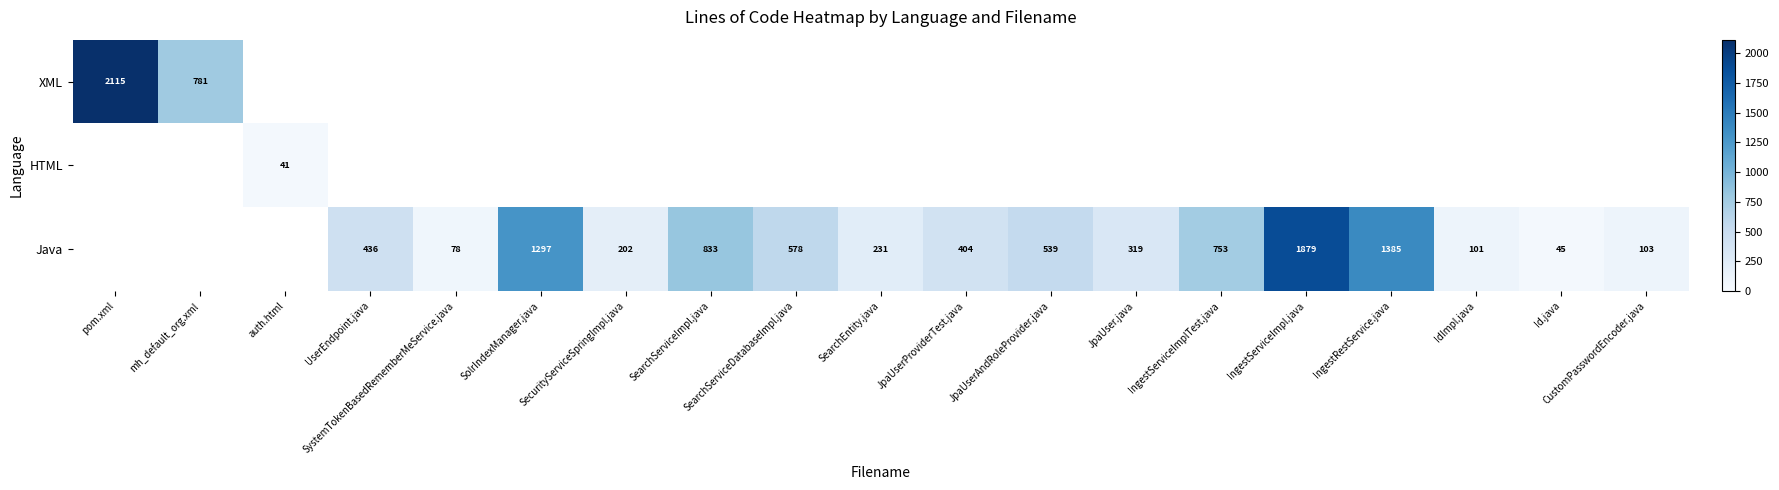

What is the total value across all series at SearchEntity.java?

231